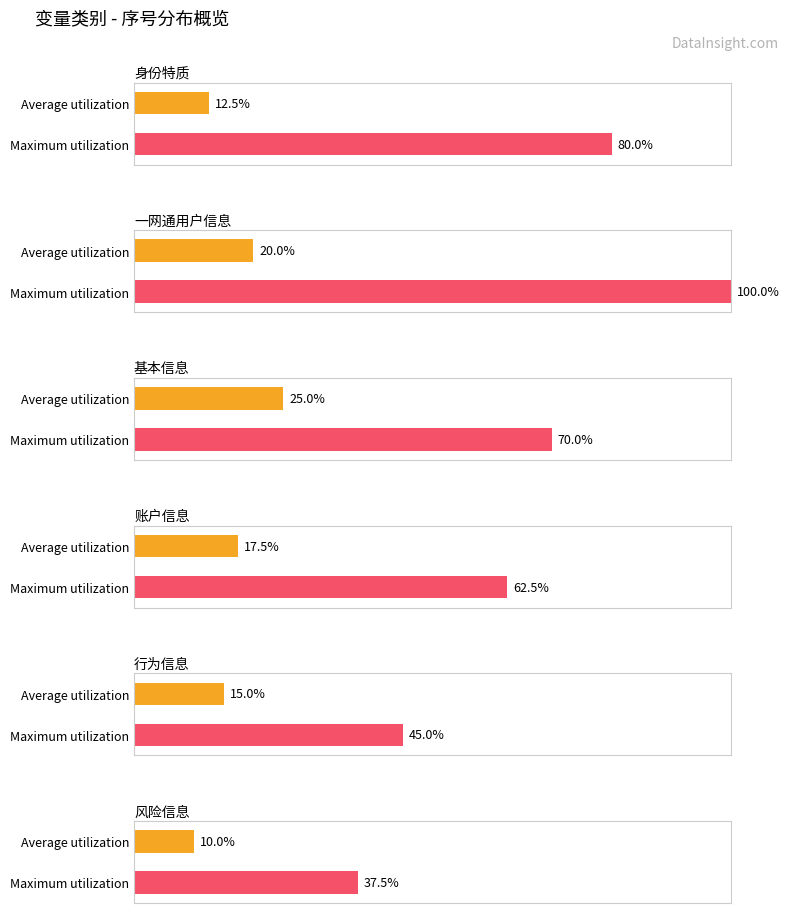

List the labels in order of Average utilization value, largest first.

2, 1, 3, 4, 0, 5